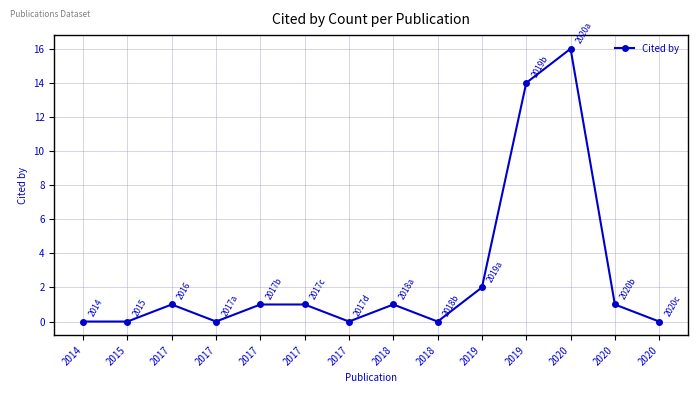

Reading left to right, what are all the values shown in this chart?

0	0	1	0	1	1	0	1	0	2	14	16	1	0